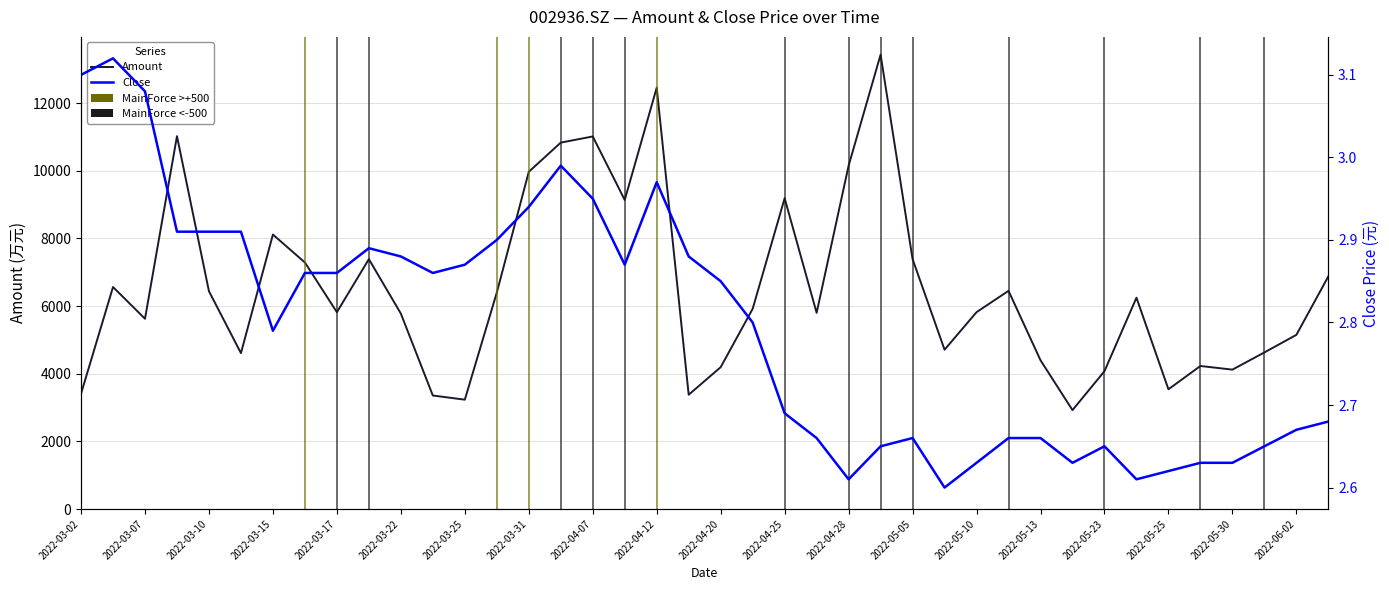

The value of Close at 25 is 2.6. True or false?

True